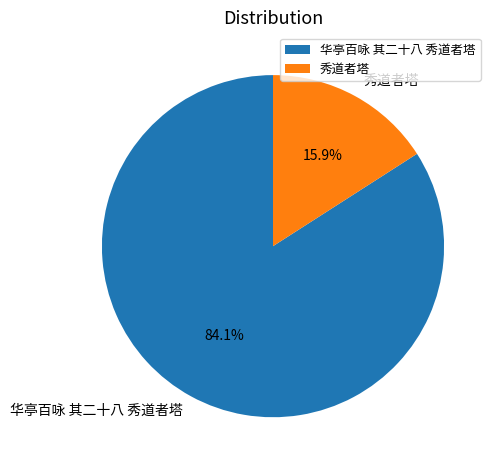

Is it true that 华亭百咏 其二十八 秀道者塔 is 84% of the pie?

True